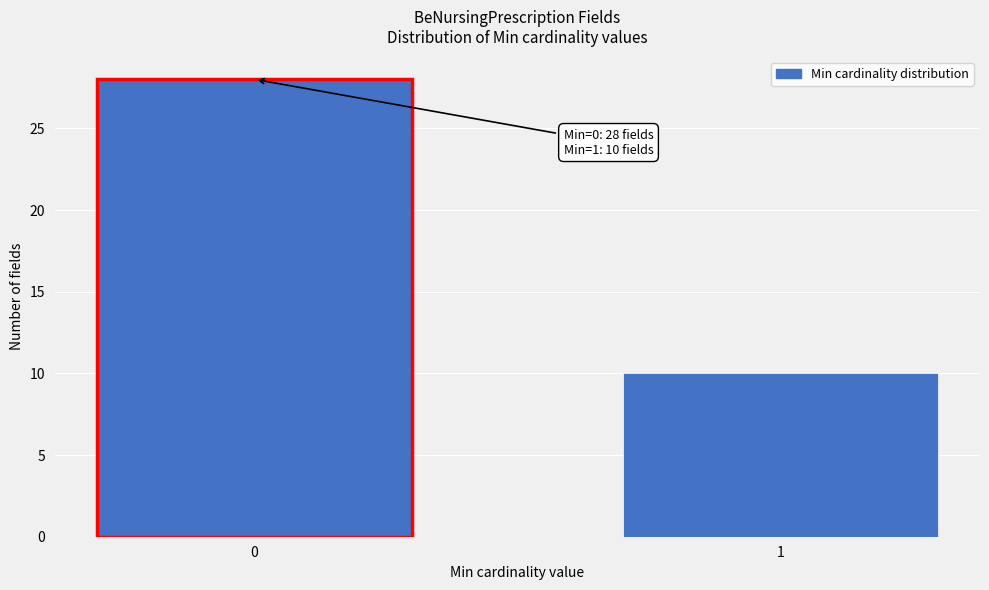

Reading right to left, extract all data points from this chart.

10	28